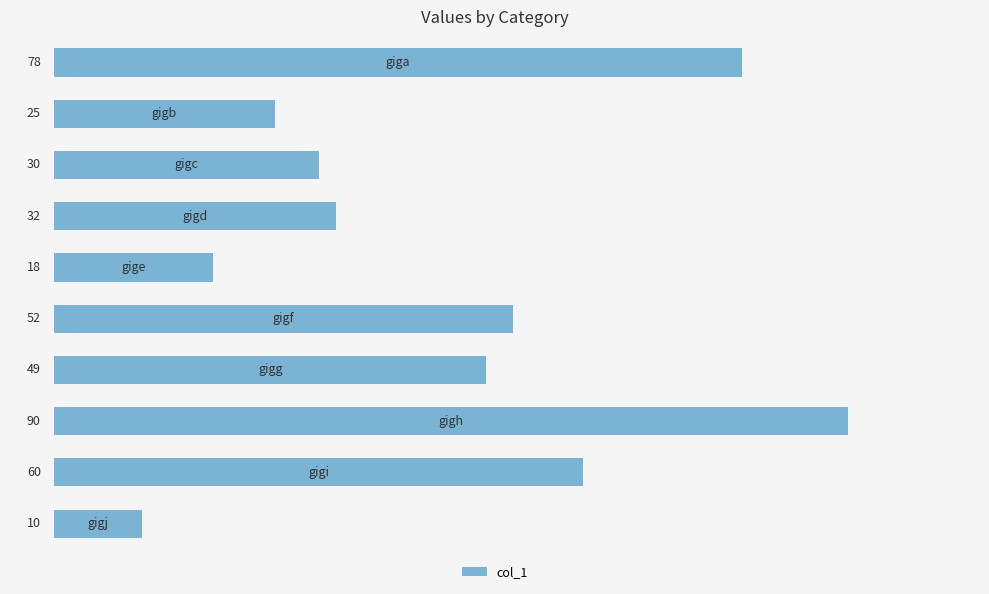

Does the chart contain stacked bars?

No